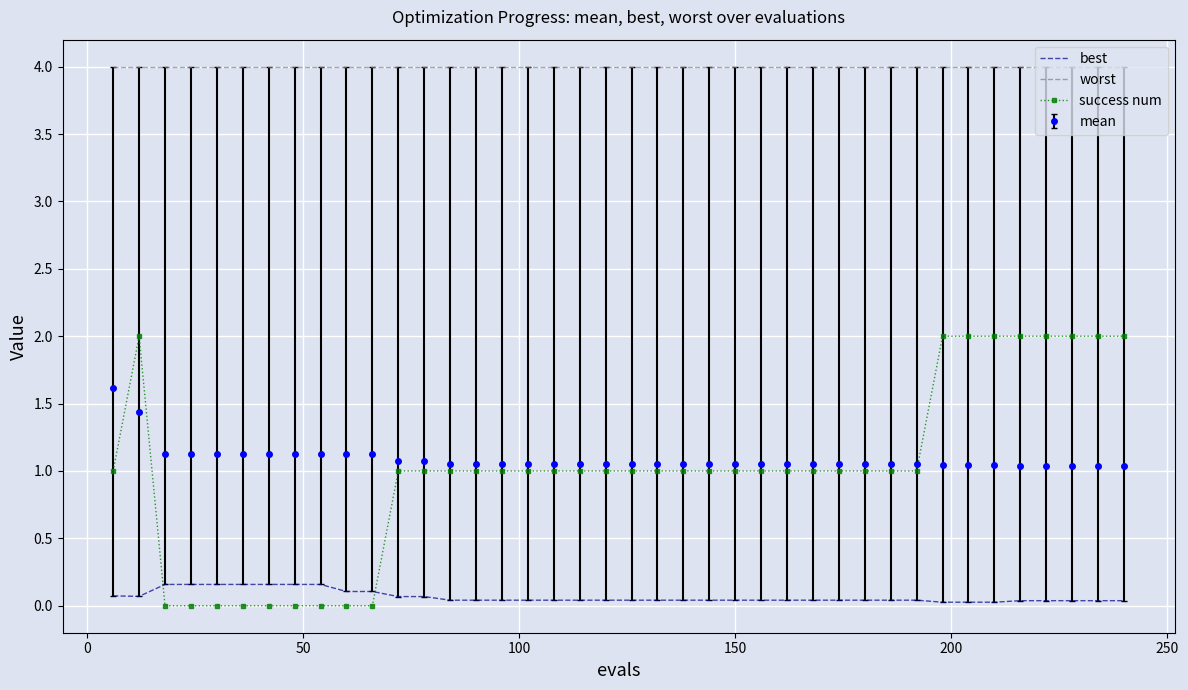

Which series has the largest range (max minus min)?

success num